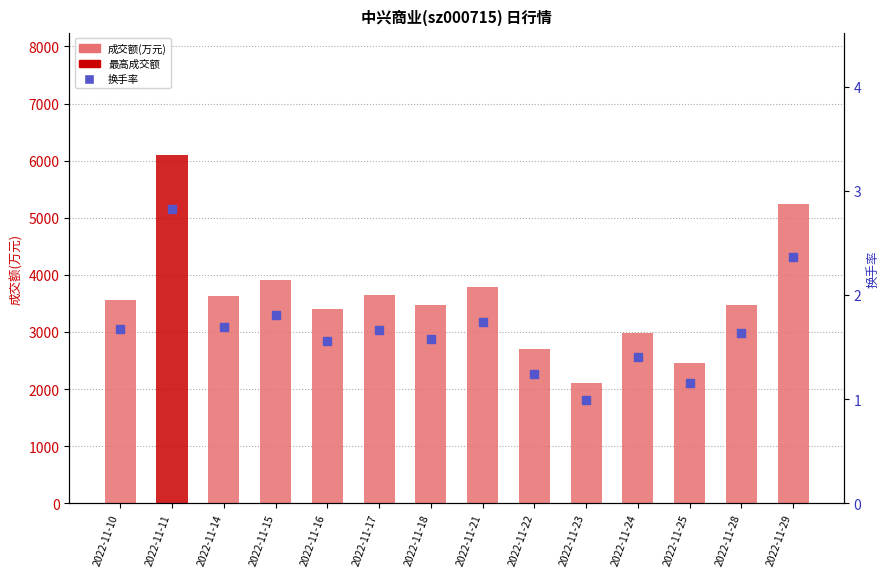

Which series has the largest total across all categories?

成交额(万元)